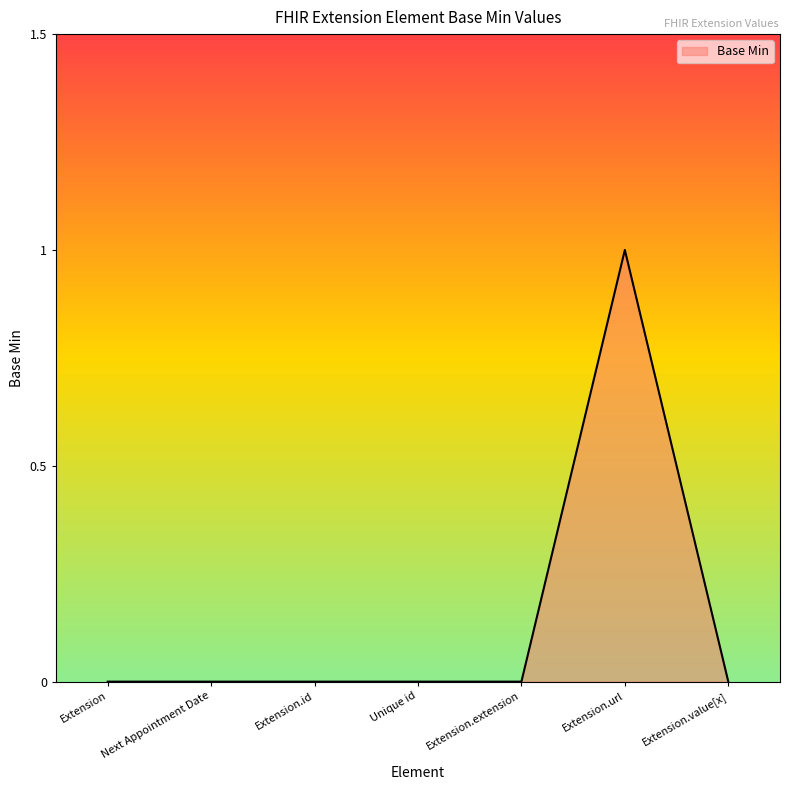

What is the change in value from Next Appointment Date to Extension.url?

+1